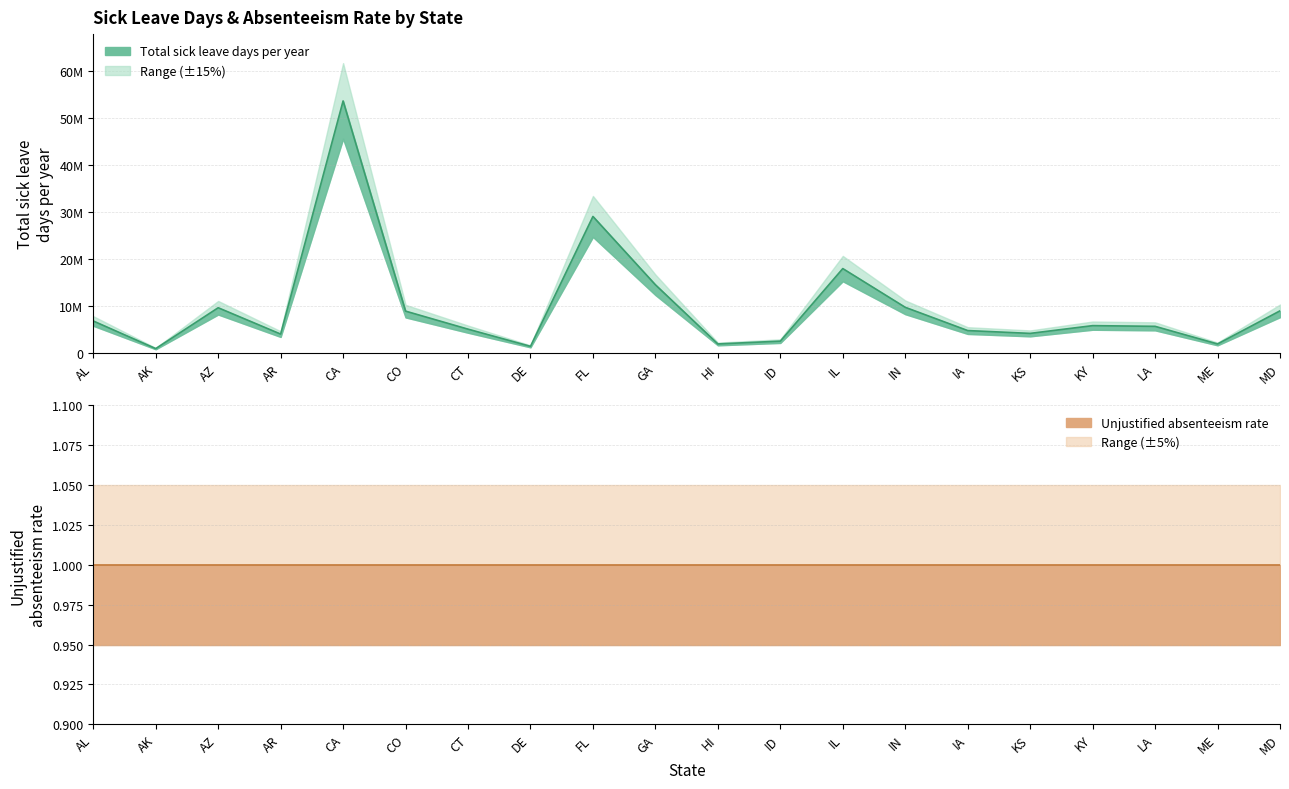

List the labels in order of value, smallest first.

AK, DE, HI, ME, ID, AR, KS, IA, CT, LA, KY, AL, CO, MD, AZ, IN, GA, IL, FL, CA